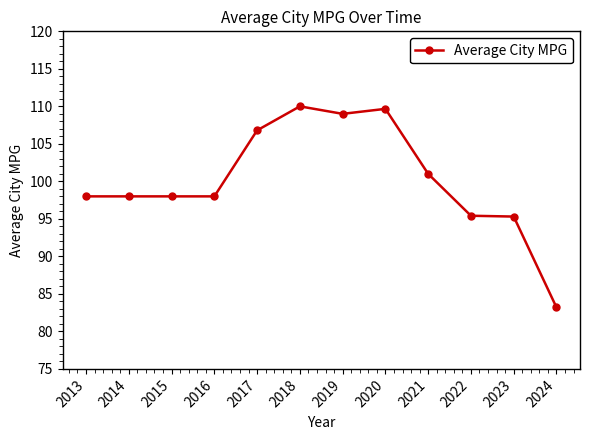

True or false: the data has more than 0 interior local peaks.

True